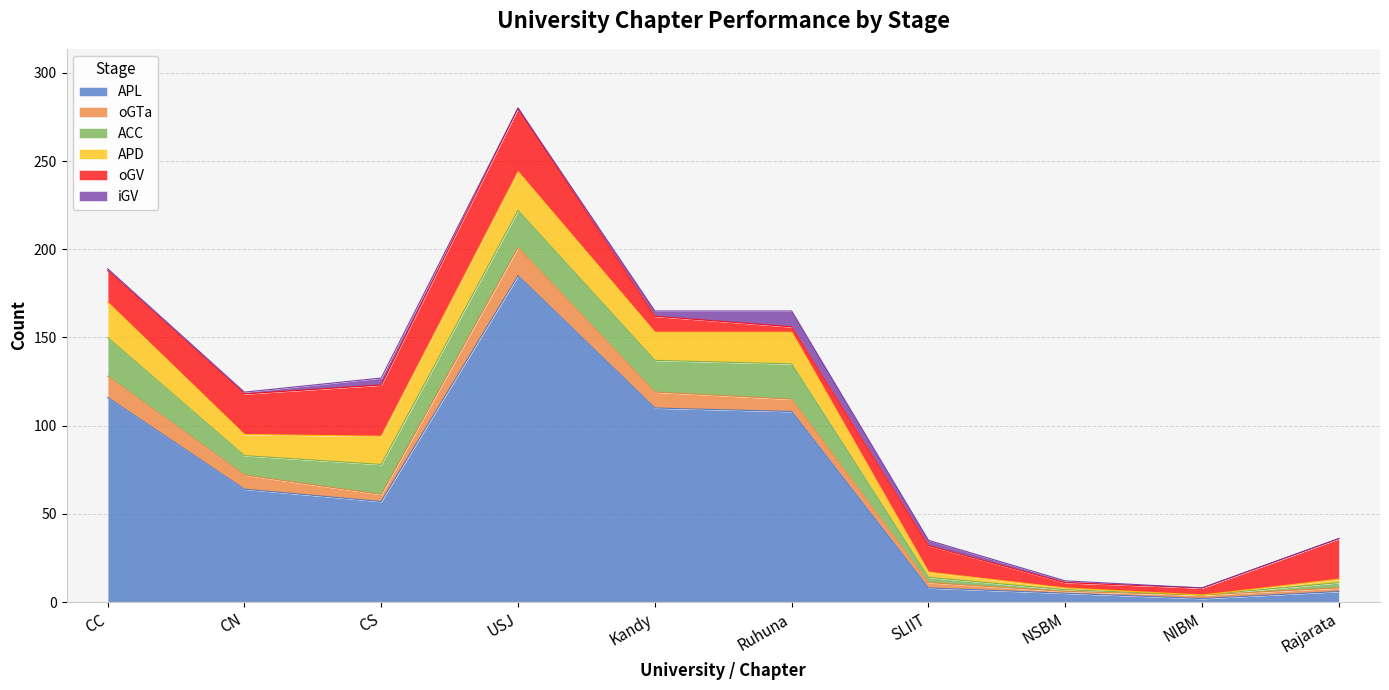

The value of APL at USJ is 185. True or false?

True